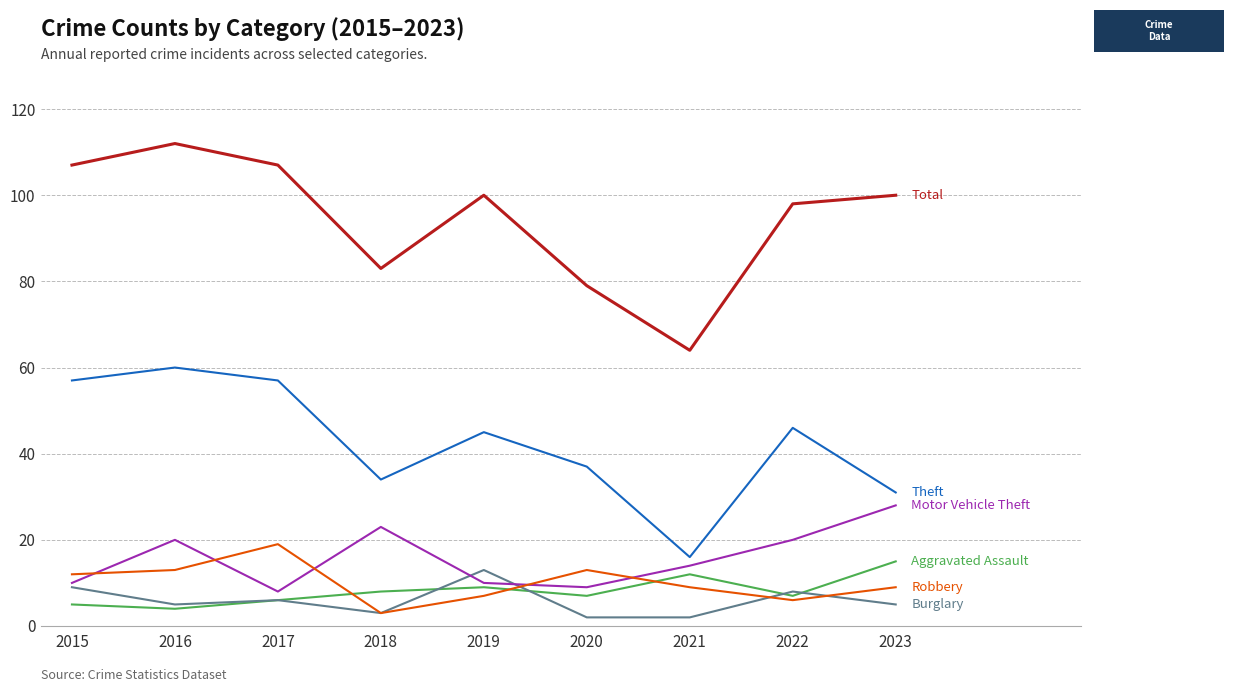

What is the spread (max minus min) of values at 2023?

95